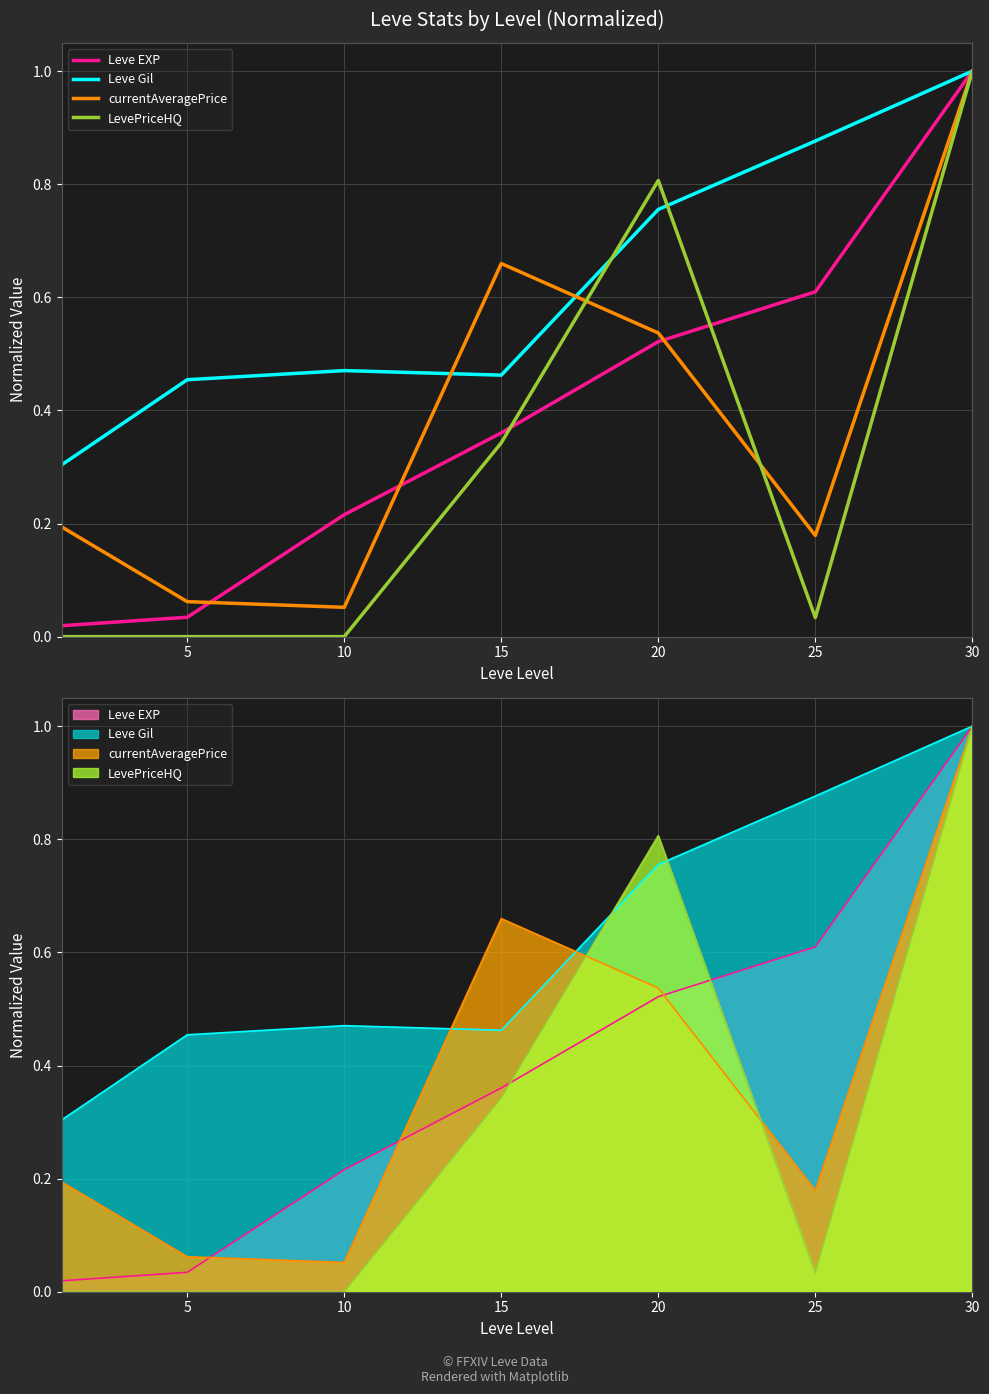

What is the difference between the highest and lowest values at 15?

0.3